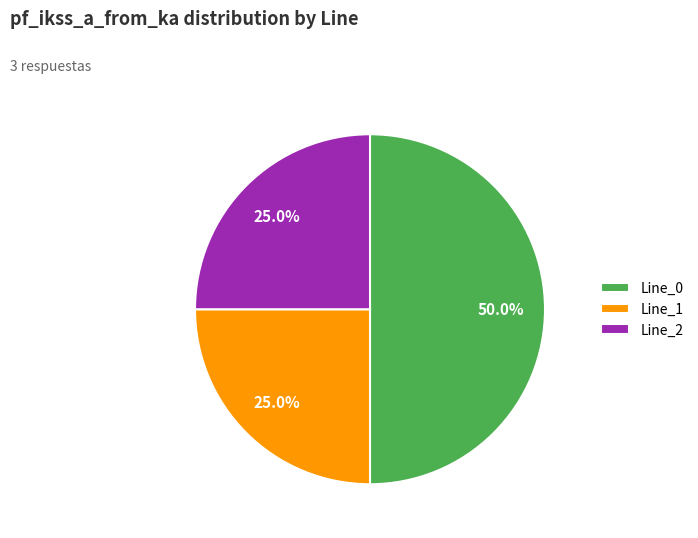

How many slices are in this pie chart?

3